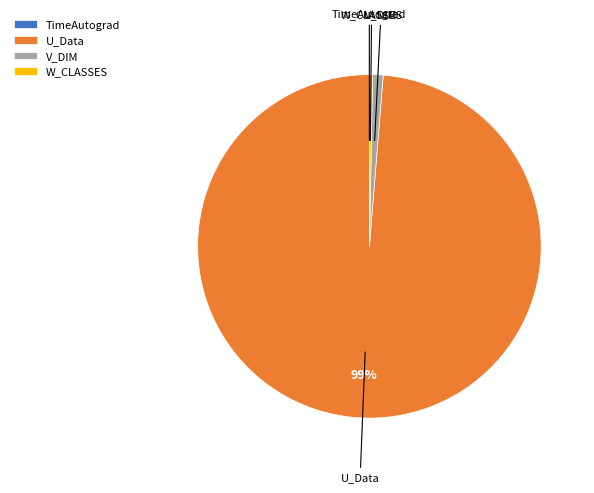

True or false: V_DIM accounts for 11% of the total.

False